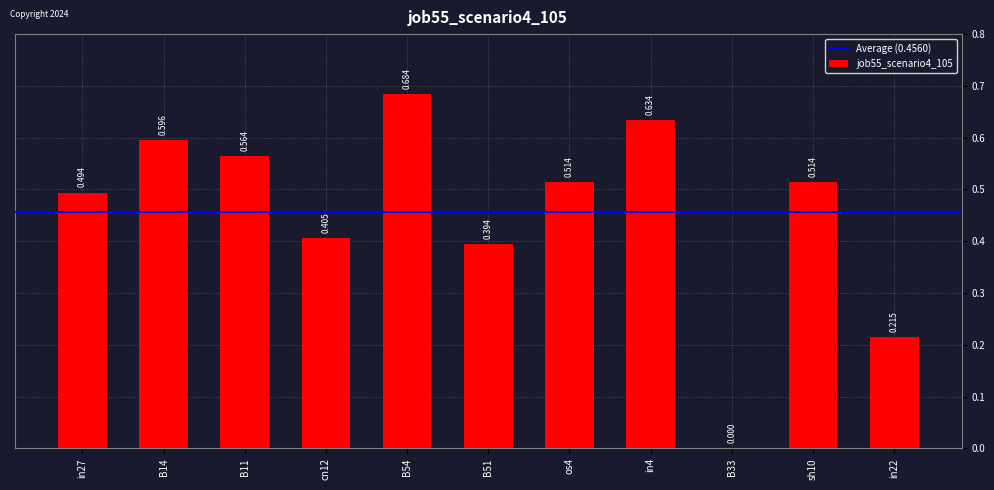

Which category has the highest value across all series?

B54